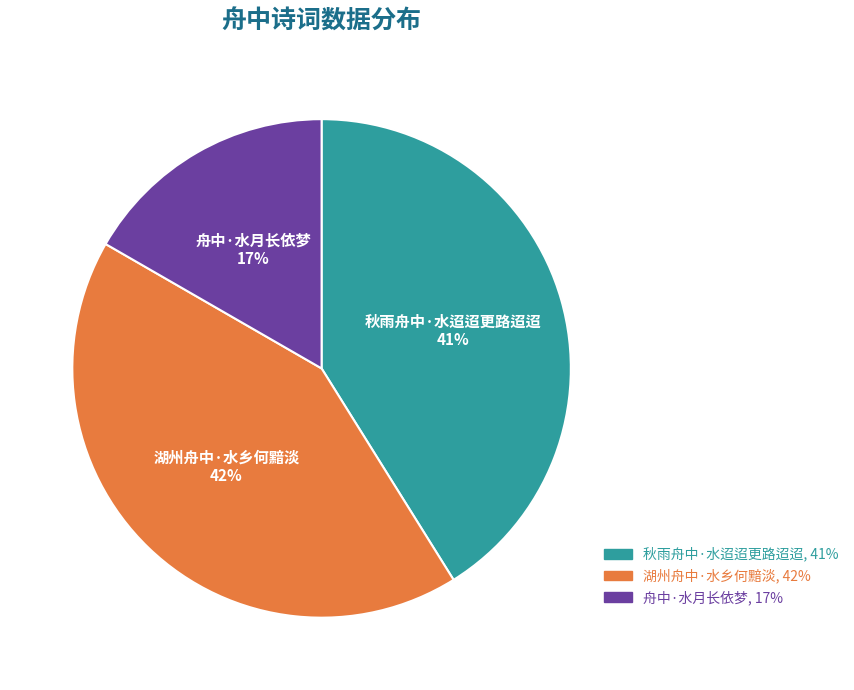

Does 秋雨舟中·水迢迢更路迢迢 account for over 50% of the chart?

No